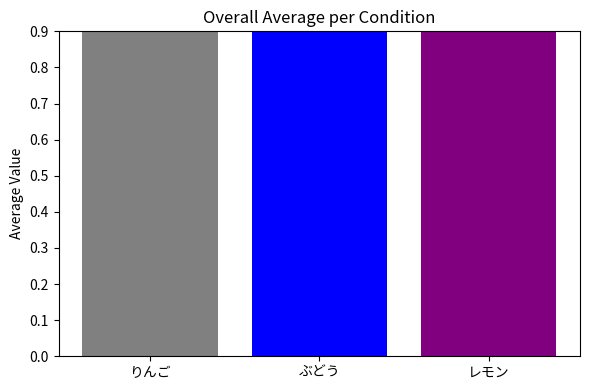

How many data points are above 2?

1